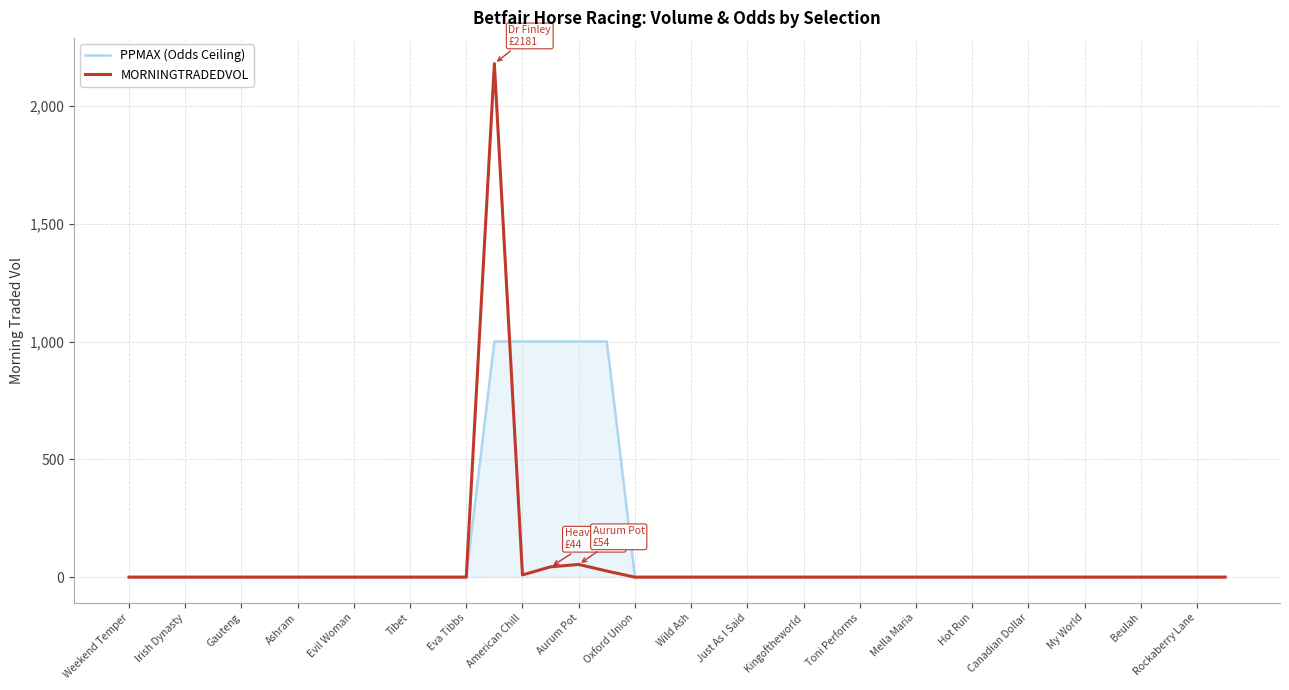

Rank the series by their maximum value, from highest to lowest.

MORNINGTRADEDVOL, PPMAX (Odds Ceiling)